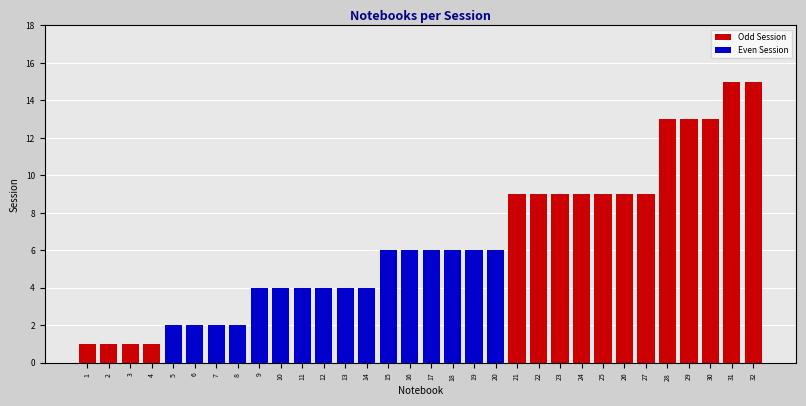

What is the greatest value displayed?

15